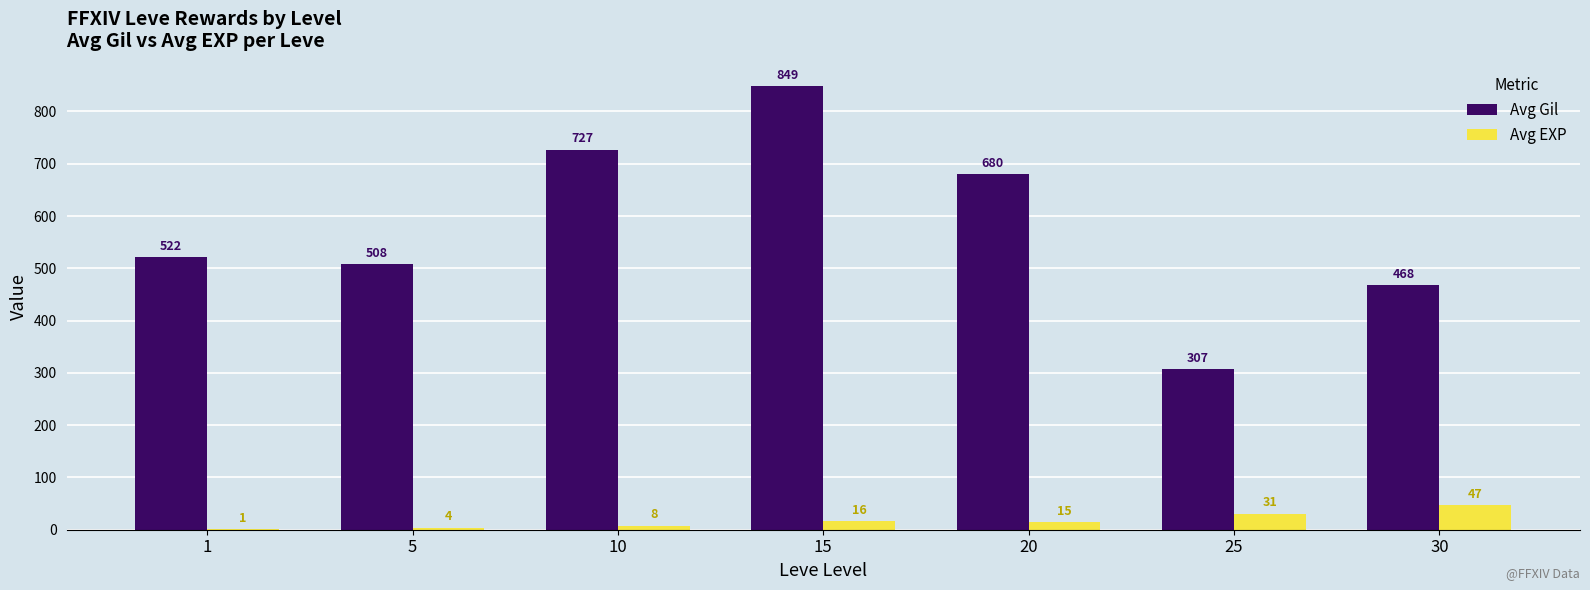

Is it true that Avg Gil equals 422 at 15?

False